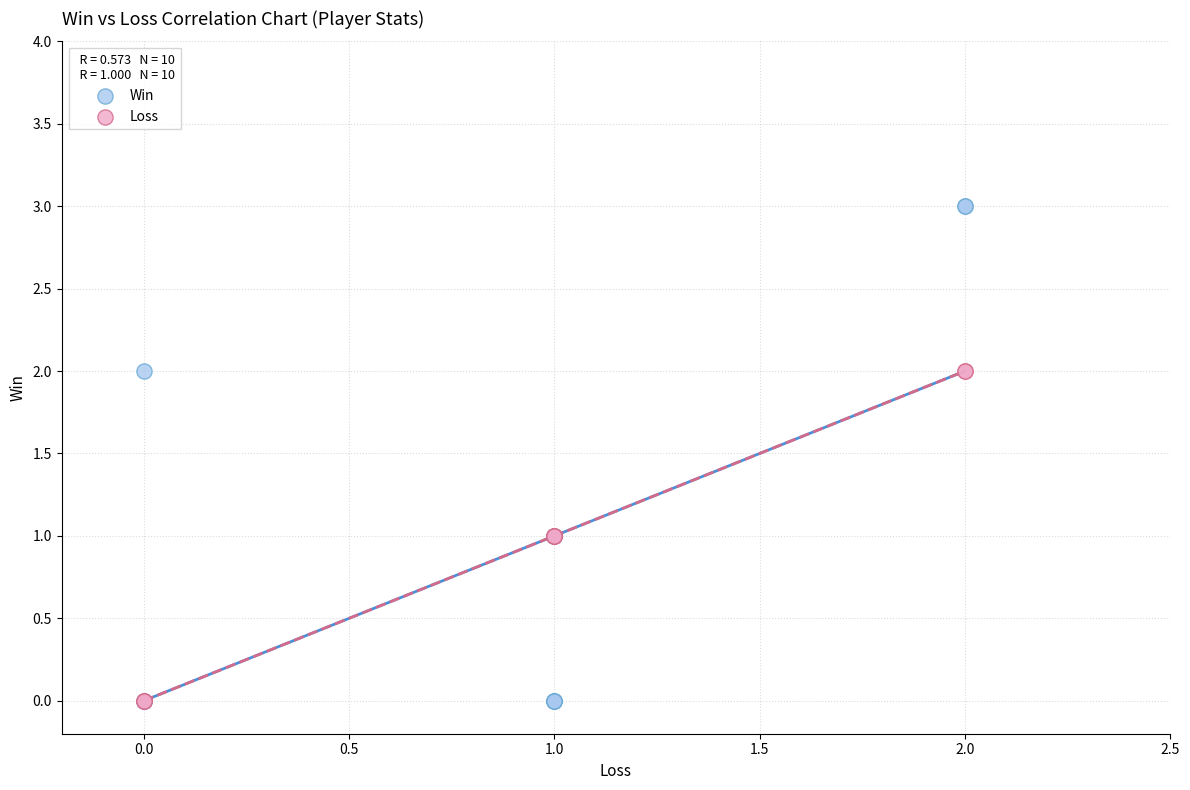

What are all the series names shown in the legend?

Win, Loss